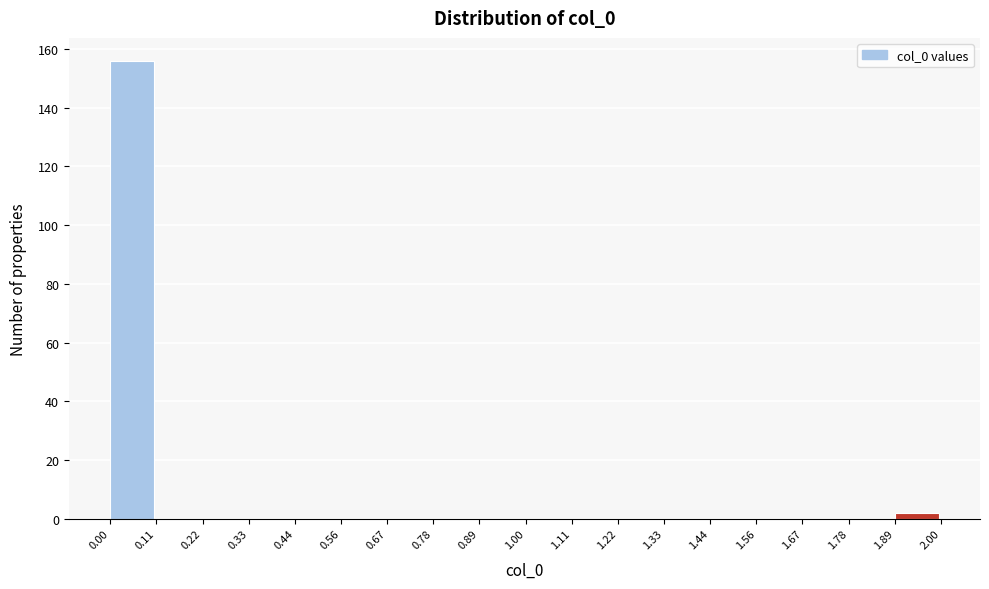

What is the height of the bar covering 1.89 to 2.00 on the x-axis? The values are not printed on the chart, so give them approximately, as read against the axis.

2